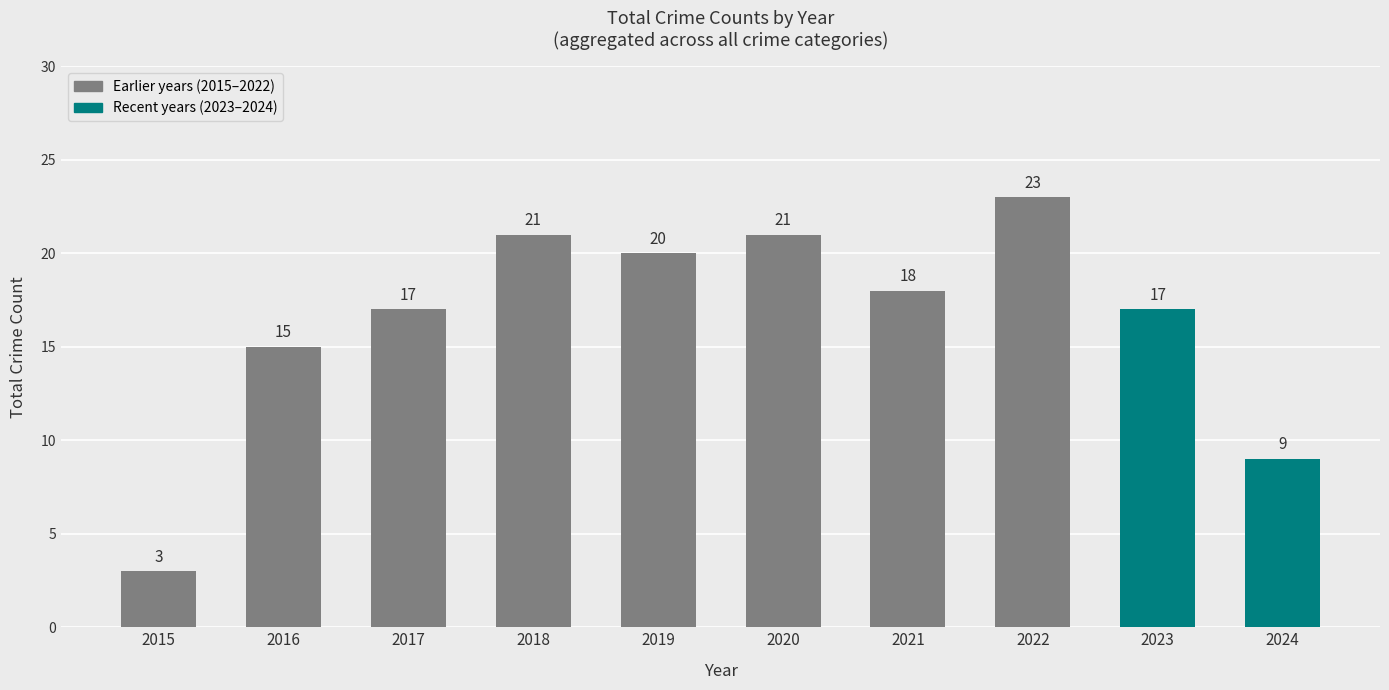

Which has a higher value, 2016 or 2021?

2021